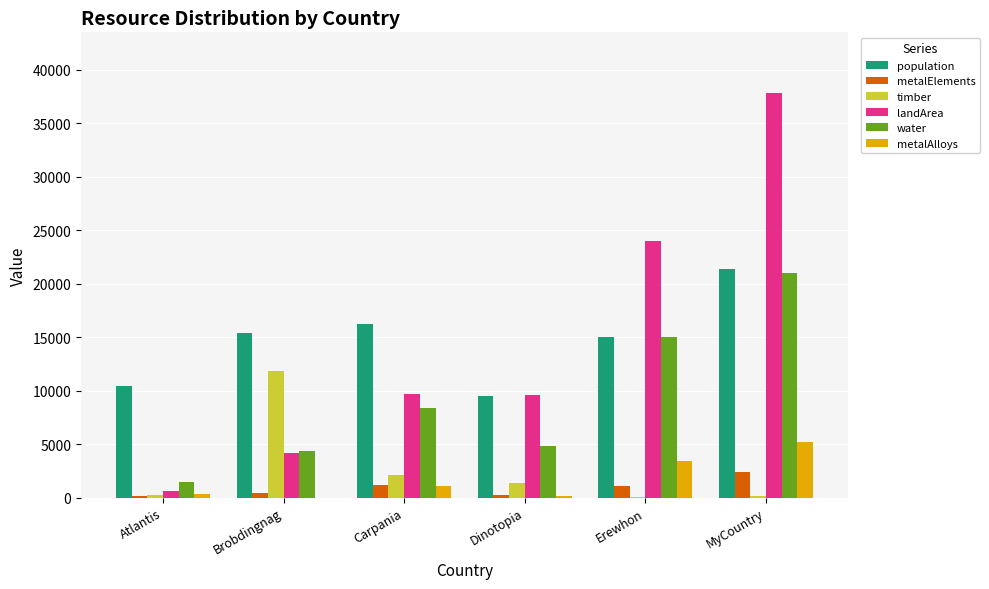

At which label does population reach its peak?

MyCountry